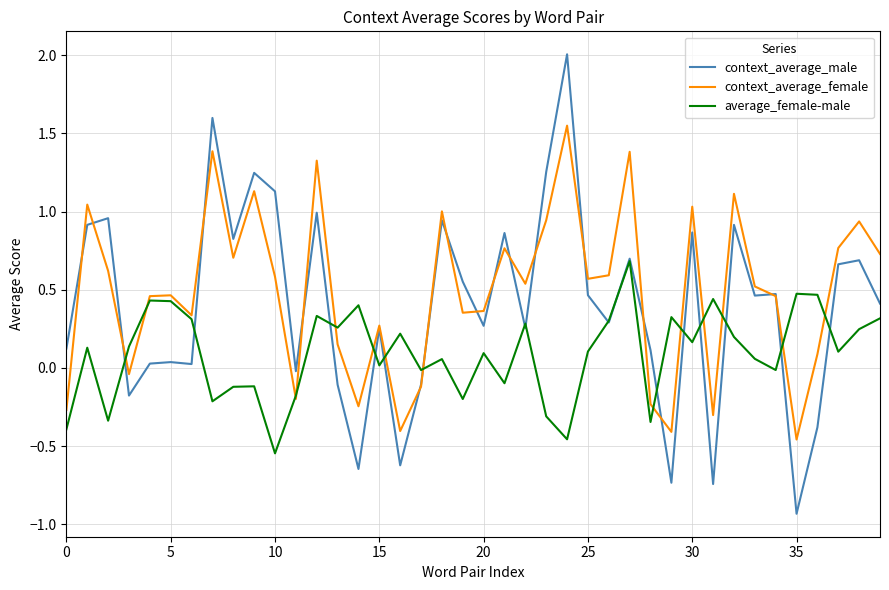

Which series has the widest spread of values?

context_average_male